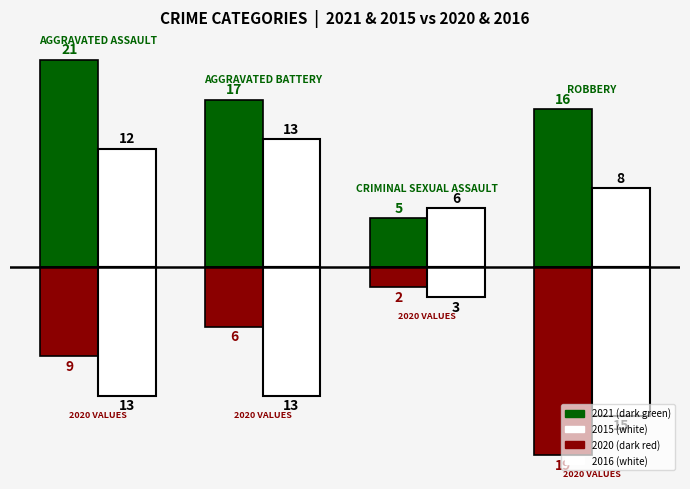

Are the bars horizontal?

No